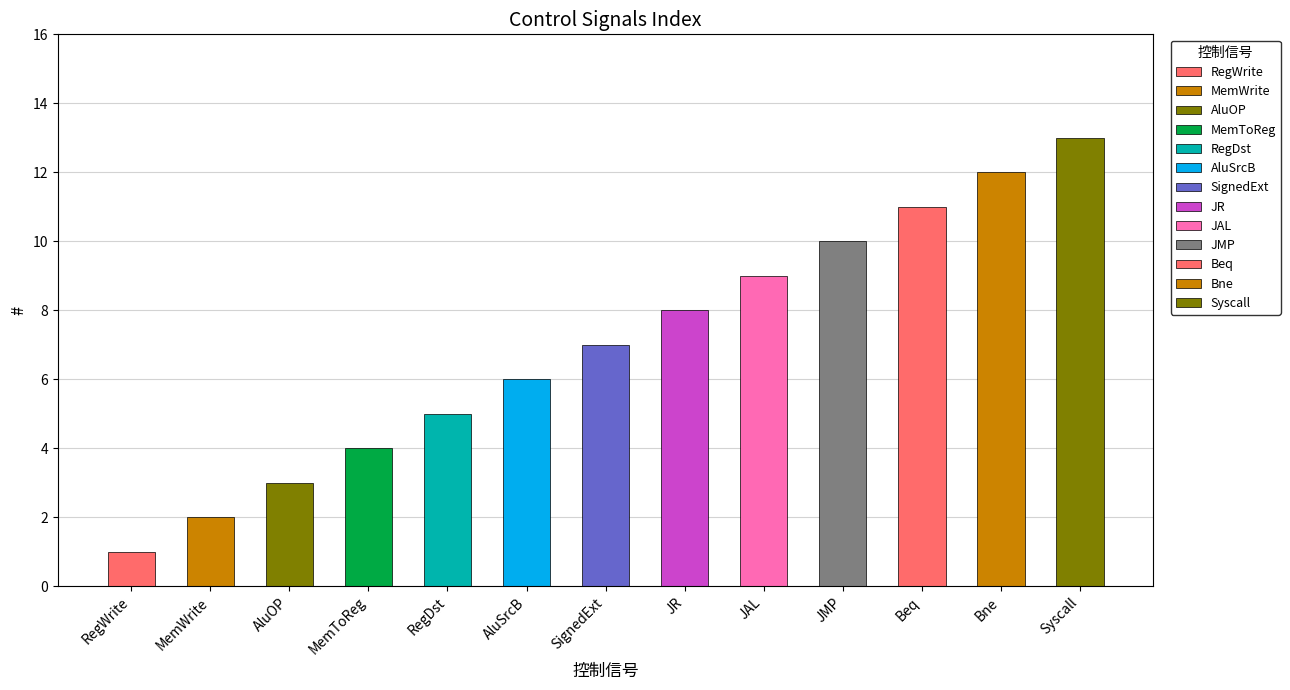

List the labels in order of value, largest first.

Syscall, Bne, Beq, JMP, JAL, JR, SignedExt, AluSrcB, RegDst, MemToReg, AluOP, MemWrite, RegWrite